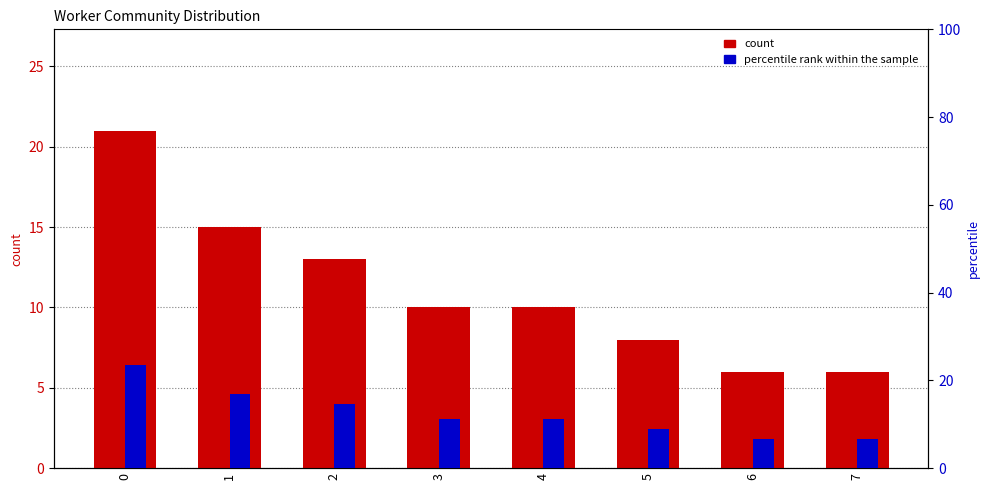

Count the number of data series in this chart.

2